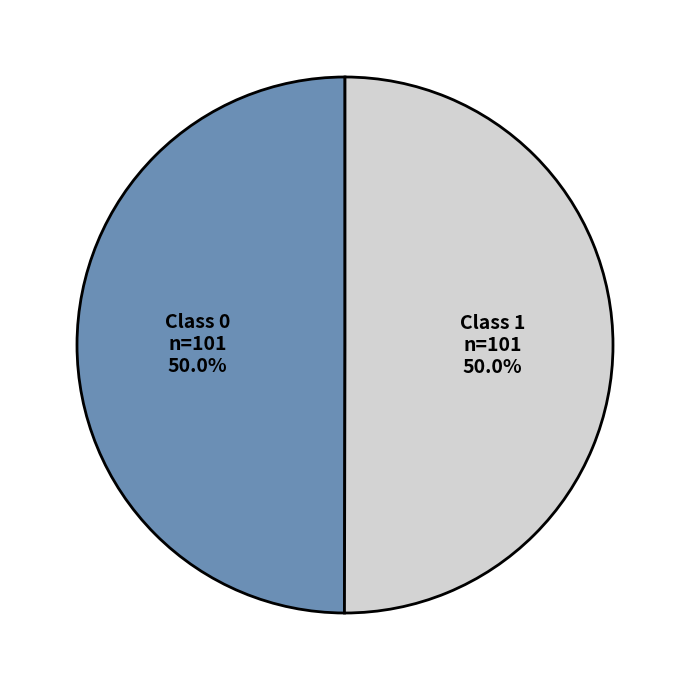

How many slices are in this pie chart?

2